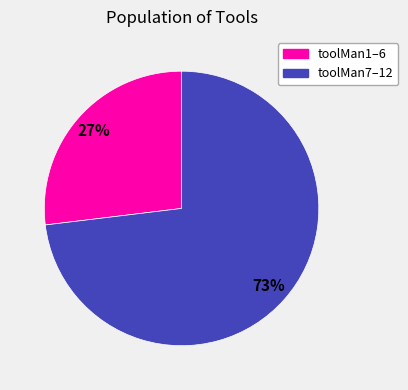

To the nearest percent, what portion does toolMan1–6 represent?

27%